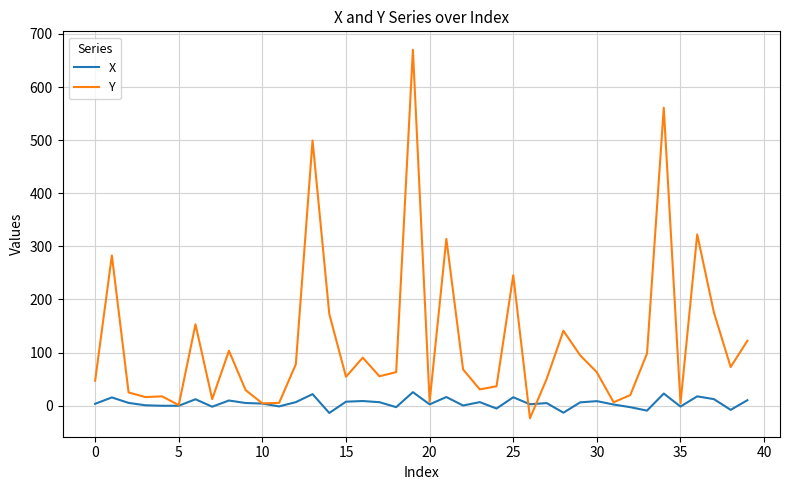

Which series has the widest spread of values?

Y